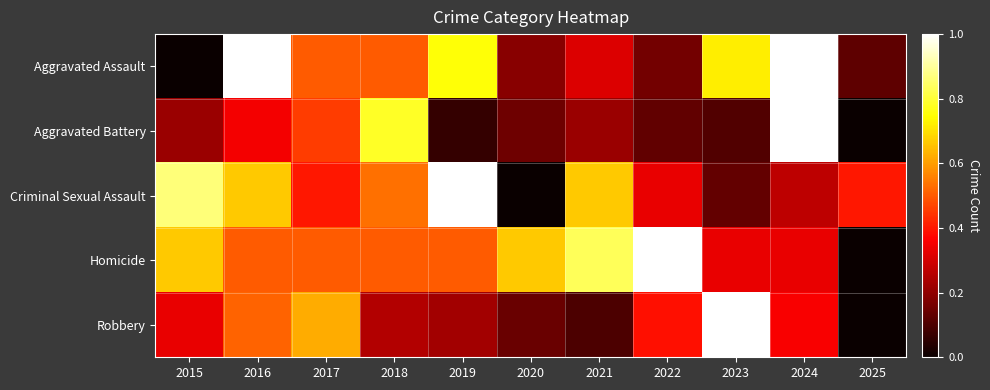

What is the difference between the highest and lowest values at 2015?

0.9